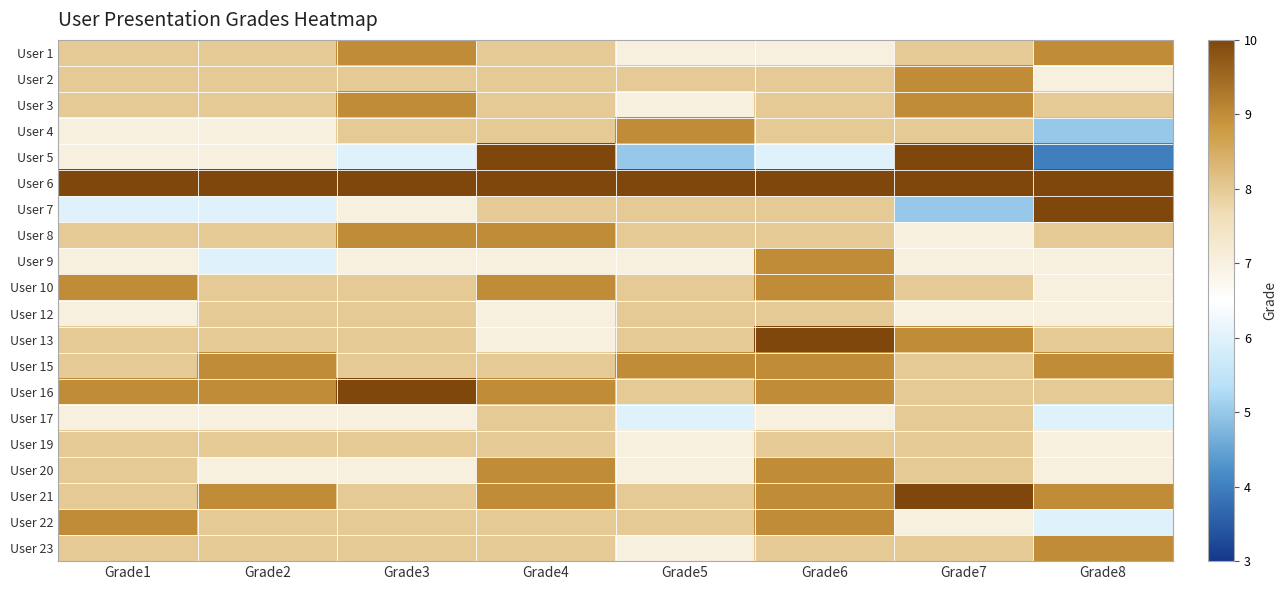

At how many categories does at least one series exceed 5?

8